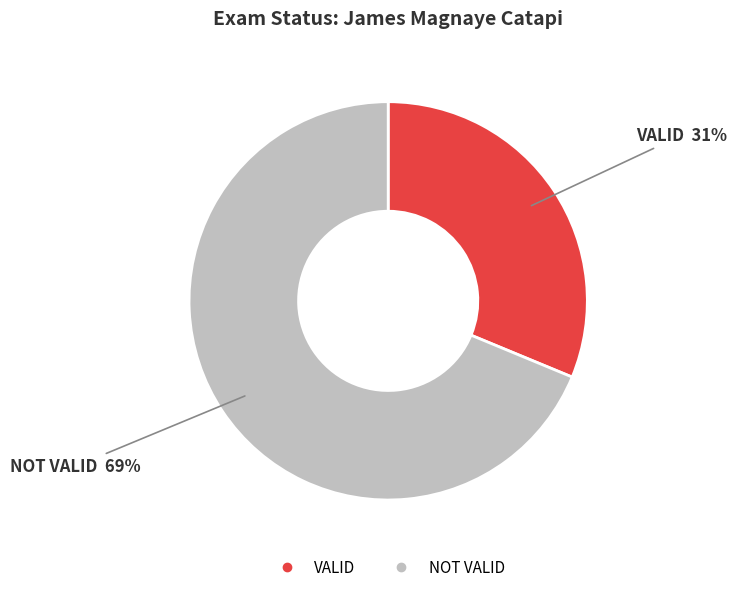

How many segments does this pie chart have?

2